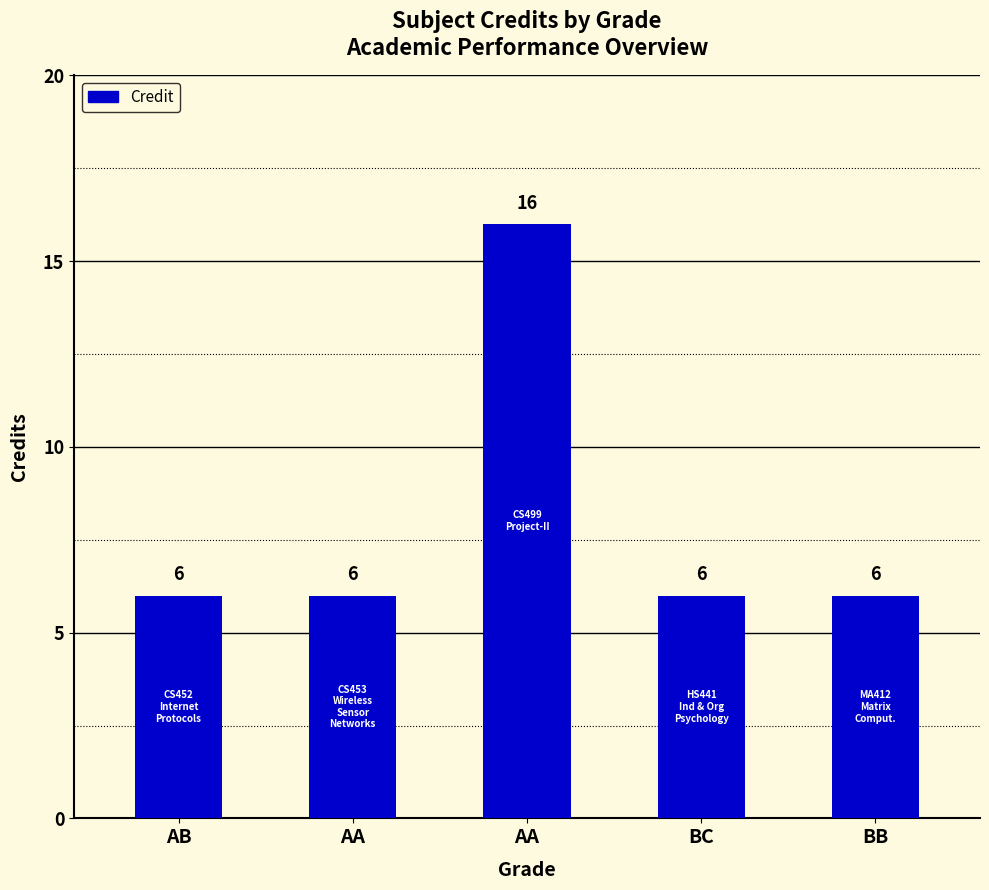

Count the values in the range 6 to 7.

4